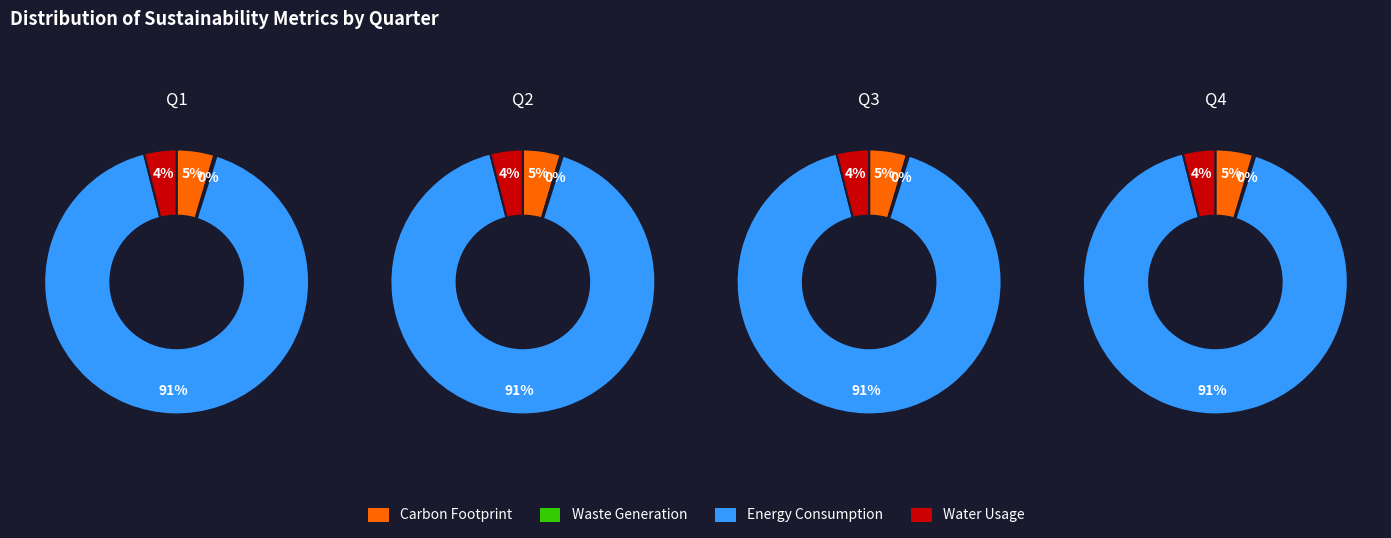

Count the number of slices in the pie.

4